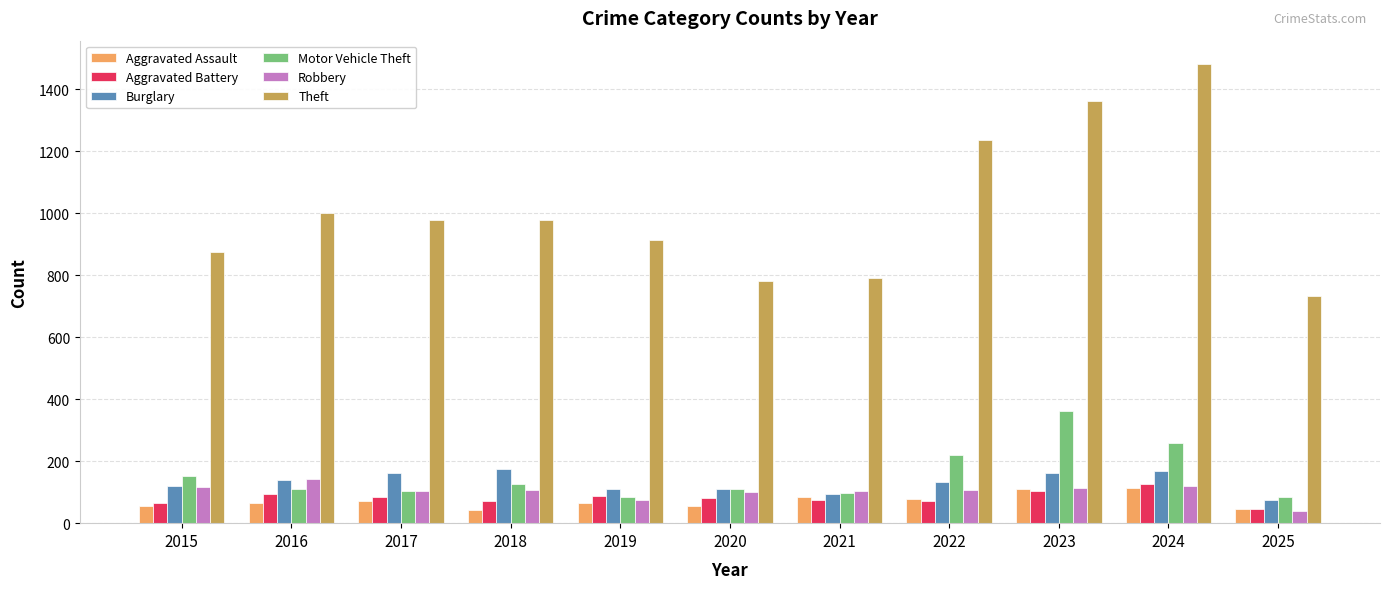

Rank the series by their maximum value, from highest to lowest.

Theft, Motor Vehicle Theft, Burglary, Robbery, Aggravated Battery, Aggravated Assault